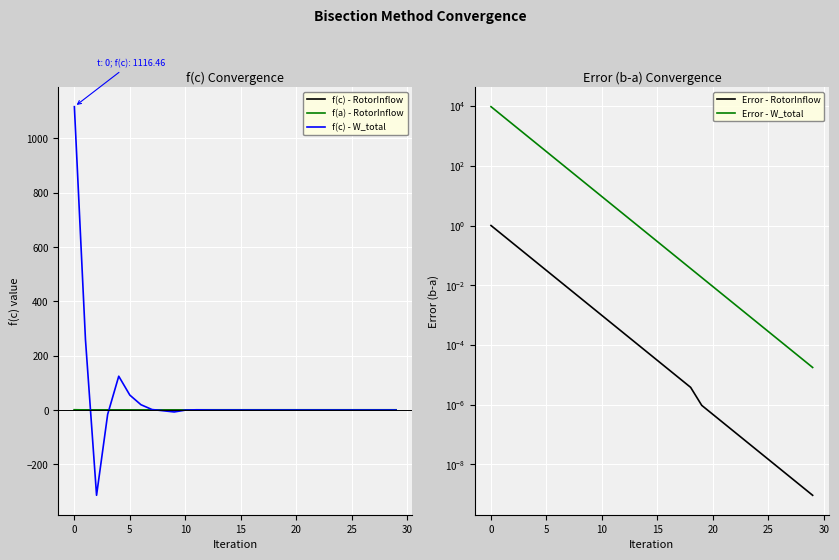

Reading left to right, list all the values displayed in this chart.

f(c) - RotorInflow: 0.5	0.2	0.1	0.0	0.0	-0.0	-0.0	-0.0	0.0	-0.0	-0.0	0.0	-0.0	0.0	-0.0	-0.0	-0.0	-0.0	0.0	0.0	-0.0	0.0	-0.0	0.0	-0.0	-0.0	-0.0	-0.0	0.0	-0.0
f(a) - RotorInflow: 1.2	0.5	0.2	0.1	0.0	0.0	0.0	0.0	0.0	0.0	0.0	1.0	1.0	1.0	1.0	1.0	1.0	1.0	1.0	1.0	1.0	1.0	1.0	1.0	1.0	1.0	1.0	1.0	1.0	1.0
f(c) - W_total: 1116.5	259.1	-313.7	-15.9	124.5	55.0	19.7	1.9	-2.5	-7.0	-0.3	0.8	0.3	-0.0	0.1	0.0	0.0	-0.0	-0.0	0.0	0.0	0.0	0.0	0.0	0.0	0.0	-0.0	-0.0	0.0	0.0
Error - RotorInflow: 1.0	0.5	0.2	0.1	0.1	0.0	0.0	0.0	0.0	0.0	0.0	0.0	0.0	0.0	0.0	0.0	0.0	0.0	0.0	0.0	0.0	0.0	0.0	0.0	0.0	0.0	0.0	0.0	0.0	0.0
Error - W_total: 9500.0	4750.0	2375.0	1187.5	593.8	296.9	148.4	74.2	37.1	18.6	9.3	4.6	2.3	1.2	0.6	0.3	0.1	0.1	0.0	0.0	0.0	0.0	0.0	0.0	0.0	0.0	0.0	0.0	0.0	0.0